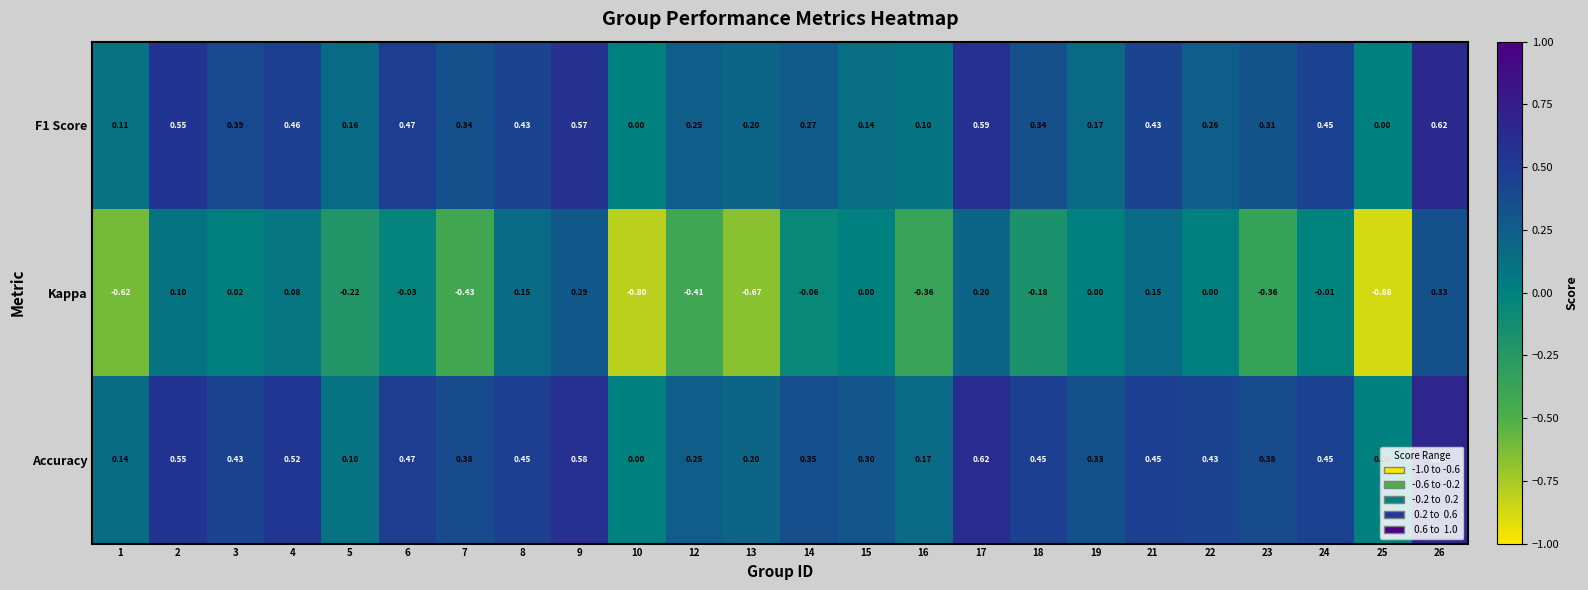

At which category is the sum across all series the highest?

26